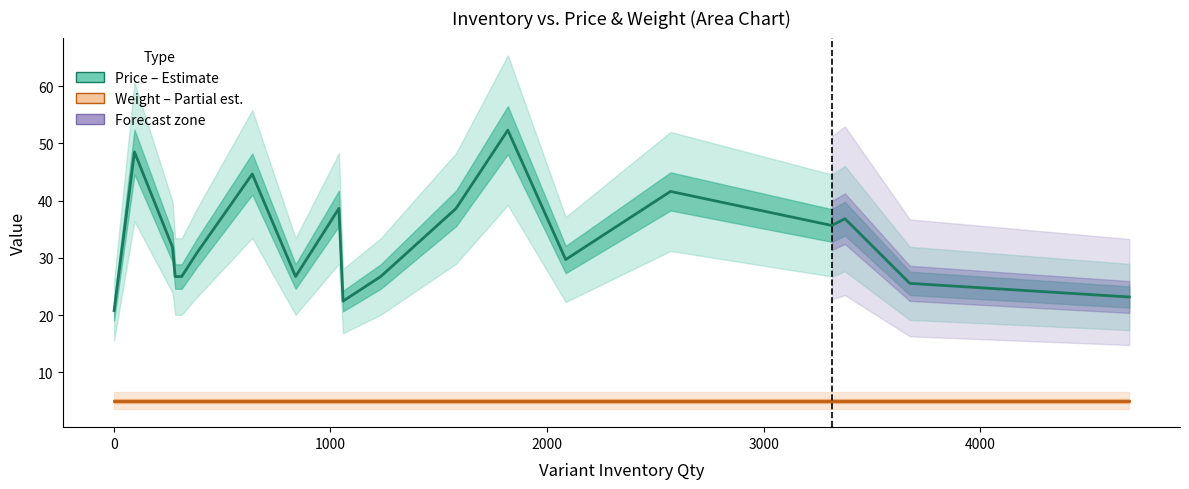

What is the value of the Variant Weight (estimate) point at the 11th from the left?

5.0